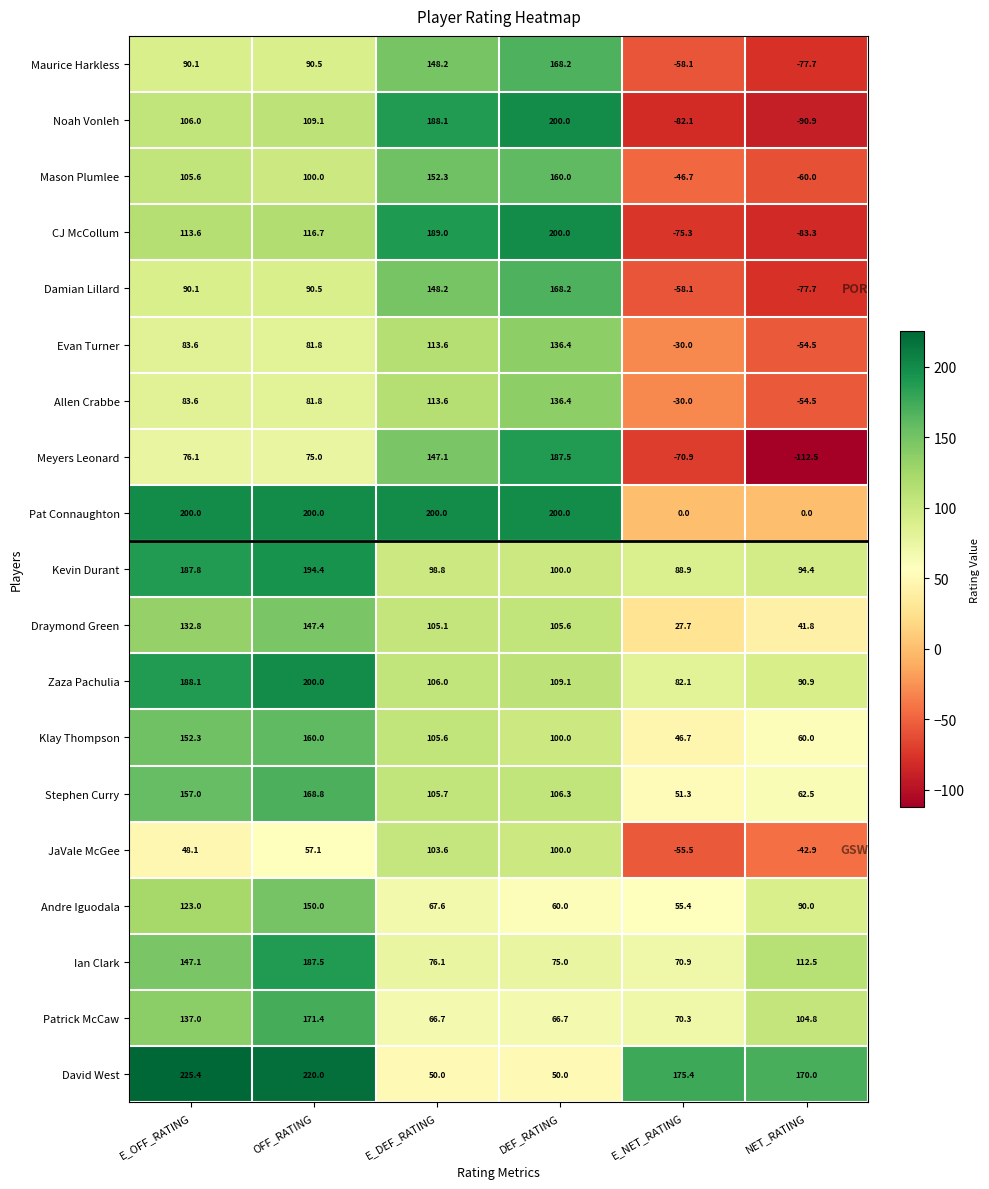

Between DEF_RATING and E_NET_RATING, which series saw the biggest shift?

Noah Vonleh